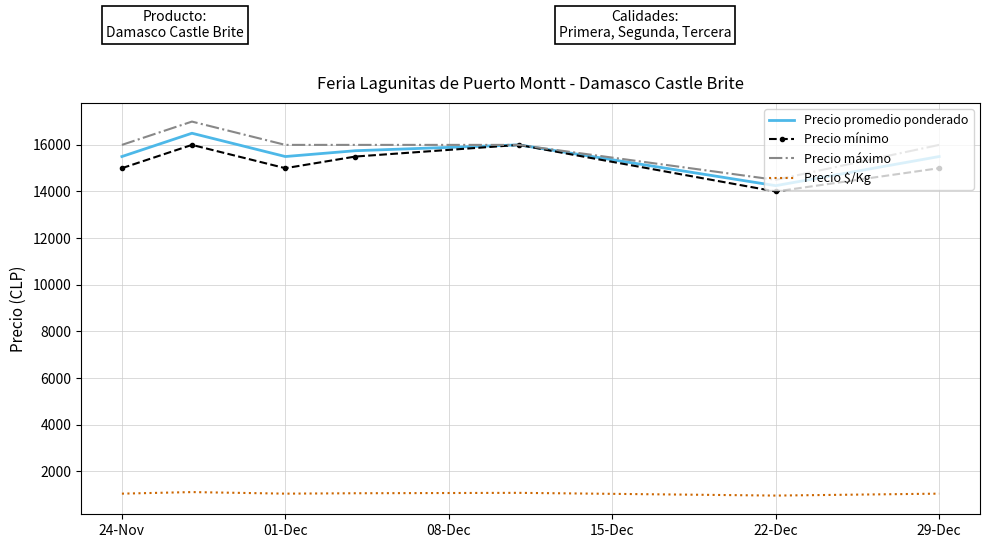

What are all the series names shown in the legend?

Precio promedio ponderado, Precio mínimo, Precio máximo, Precio $/Kg